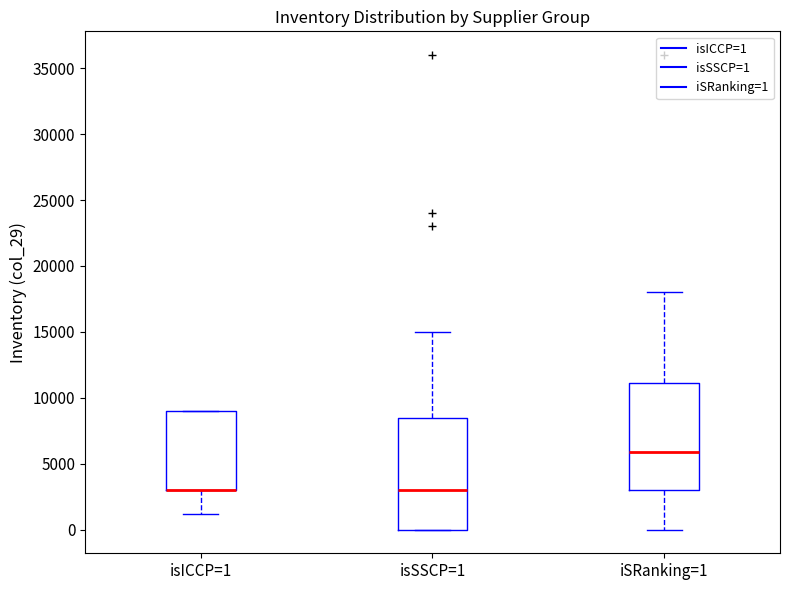

Reading left to right, read every box against the y-axis: the position of its median line, the range the box covers, and the ends of its whiskers. The values are not printed on the chart, so give them approximately, as read against the axis.

isICCP=1: median 3000 (drawn on the box's lower edge), box 3000 to 9000, whiskers 1000 to 9000
isSSCP=1: median 3000, box 0 to 8500, whiskers 0 to 15000
iSRanking=1: median 6000, box 3000 to 11000, whiskers 0 to 18000